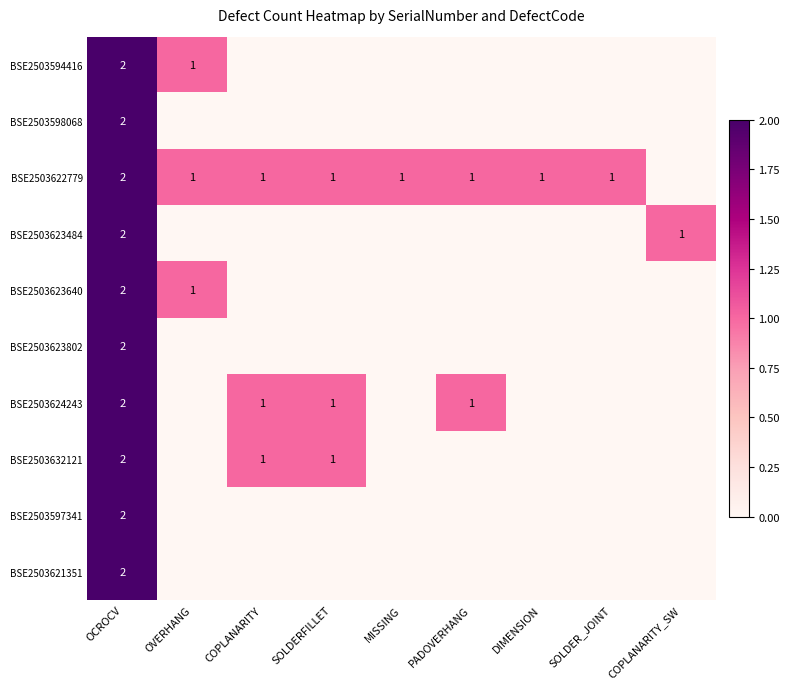

Is the value of BSE2503623802 at OCROCV greater than the value of BSE2503622779 at PADOVERHANG?

Yes